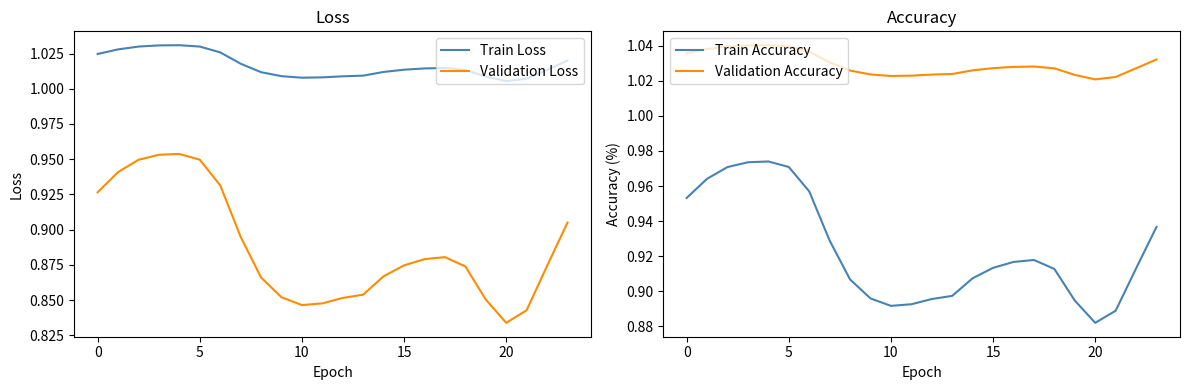

Which label corresponds to the smallest value in the chart?

20